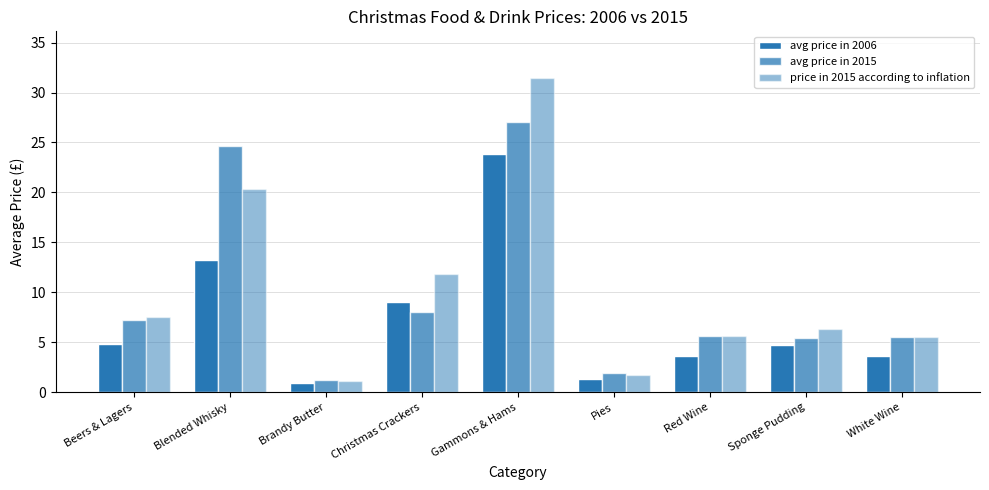

The avg price in 2006 series shows 2.6 at Christmas Crackers. True or false?

False